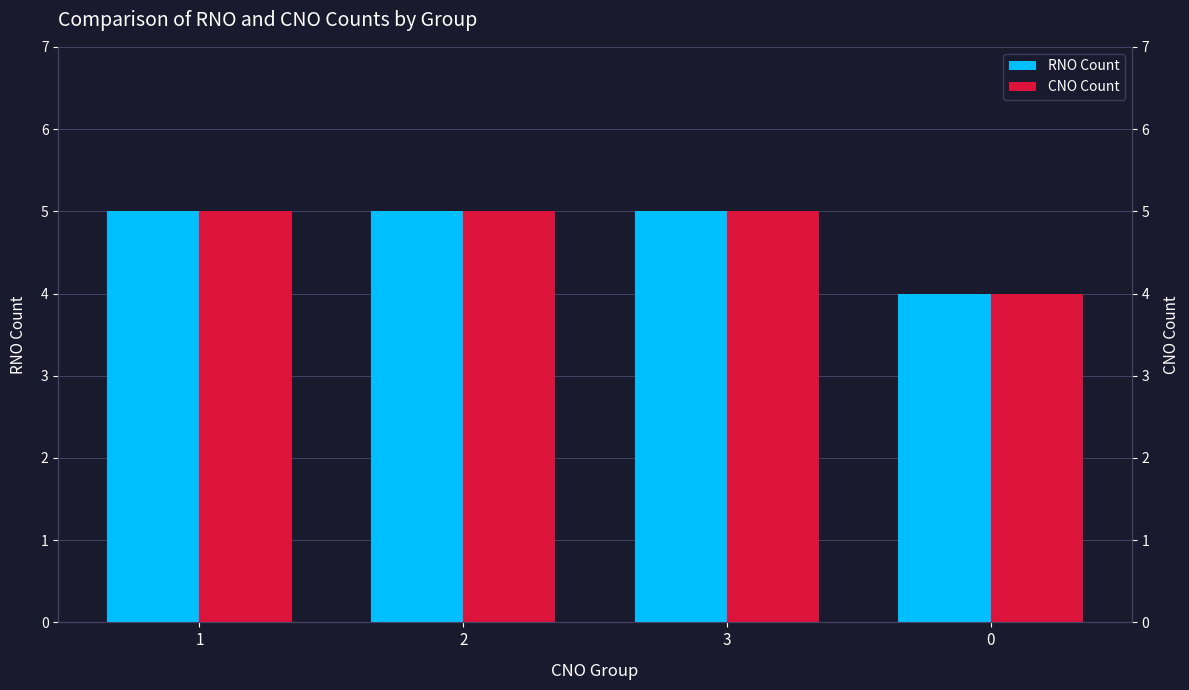

What is the difference between the RNO Count values at 3 and 0?

1